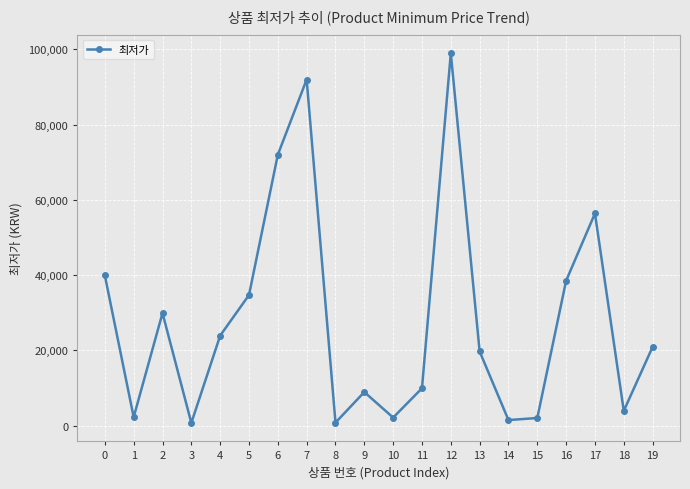

Is it true that the value at 18 is 3900?

True